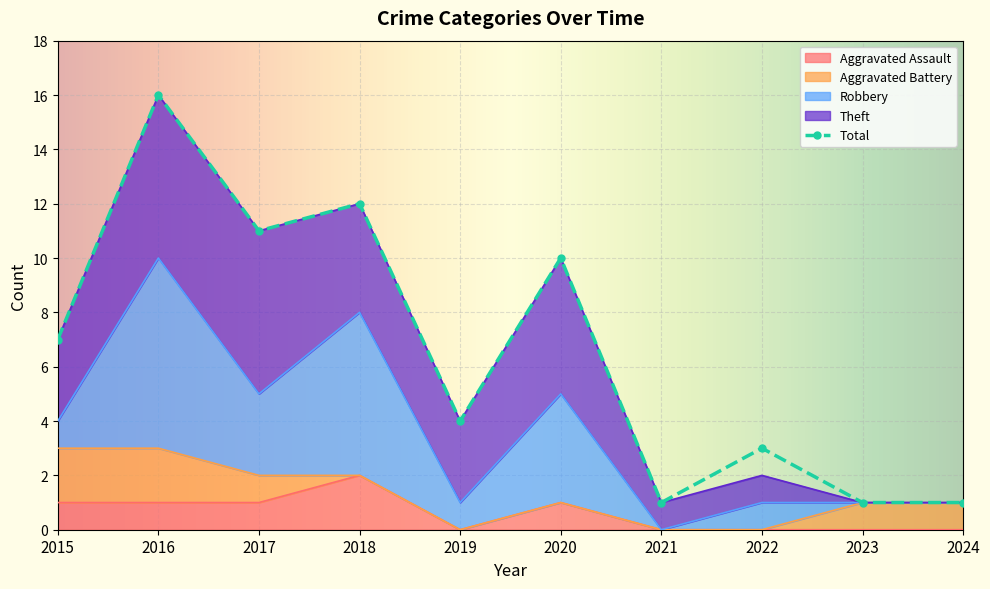

What is the total value across all series at 2023?

2